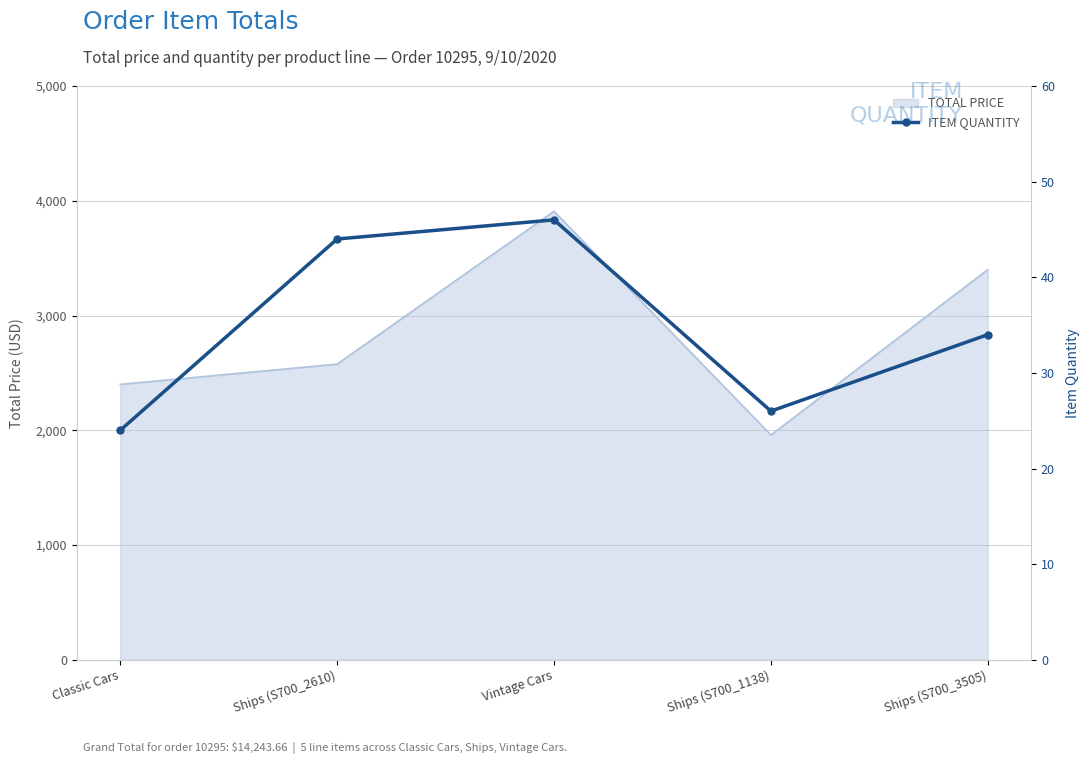

How many data points does each series have?

5